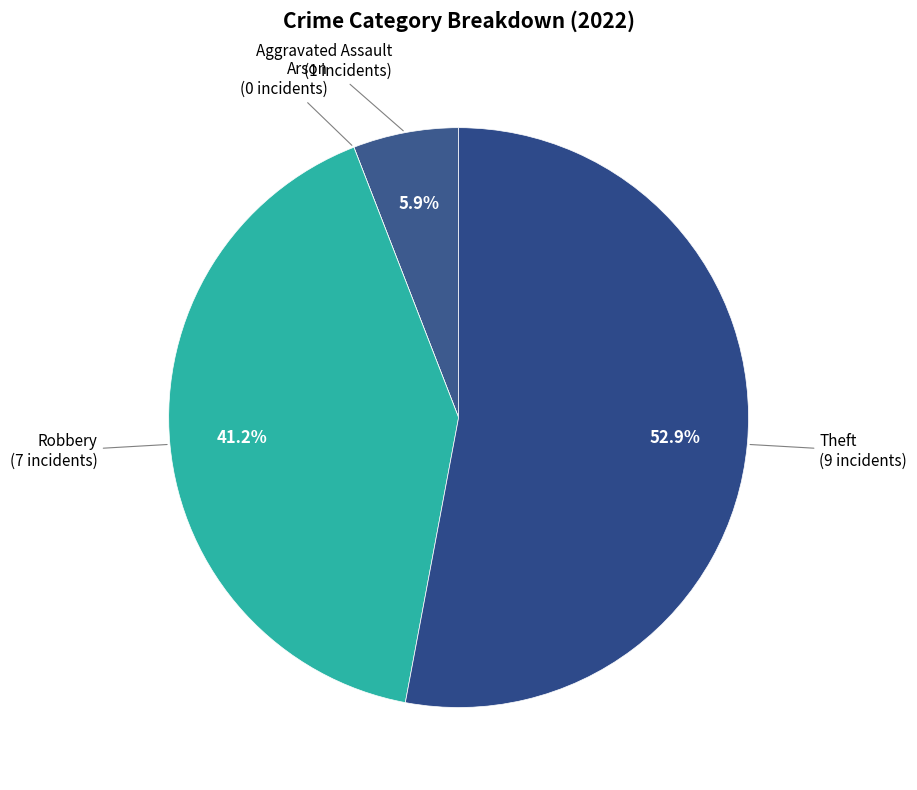

Which category accounts for the majority?

Theft